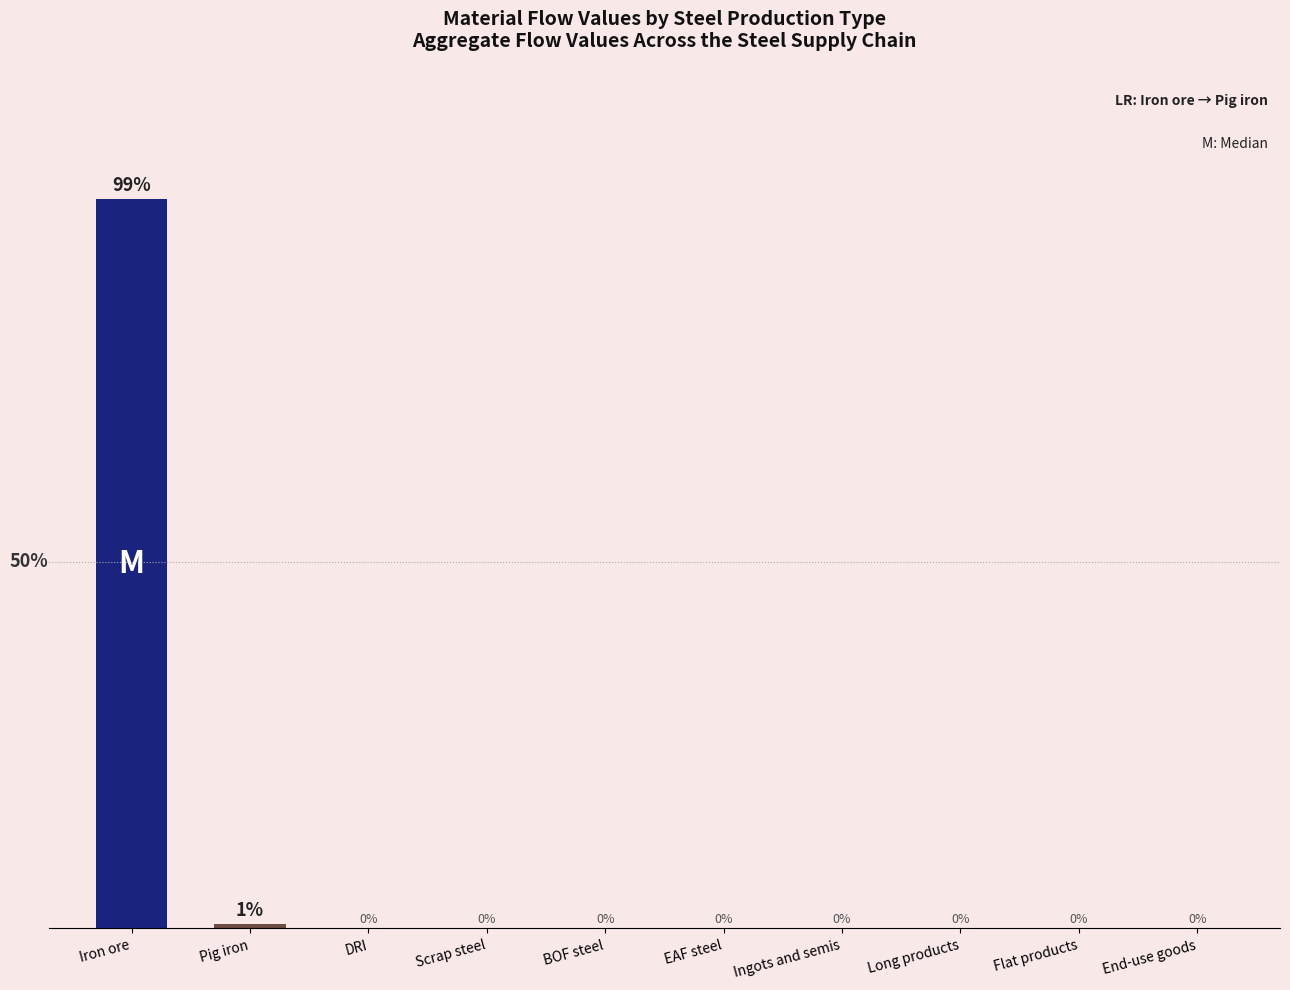

Where is the data nearest to the value 269923?

Pig iron